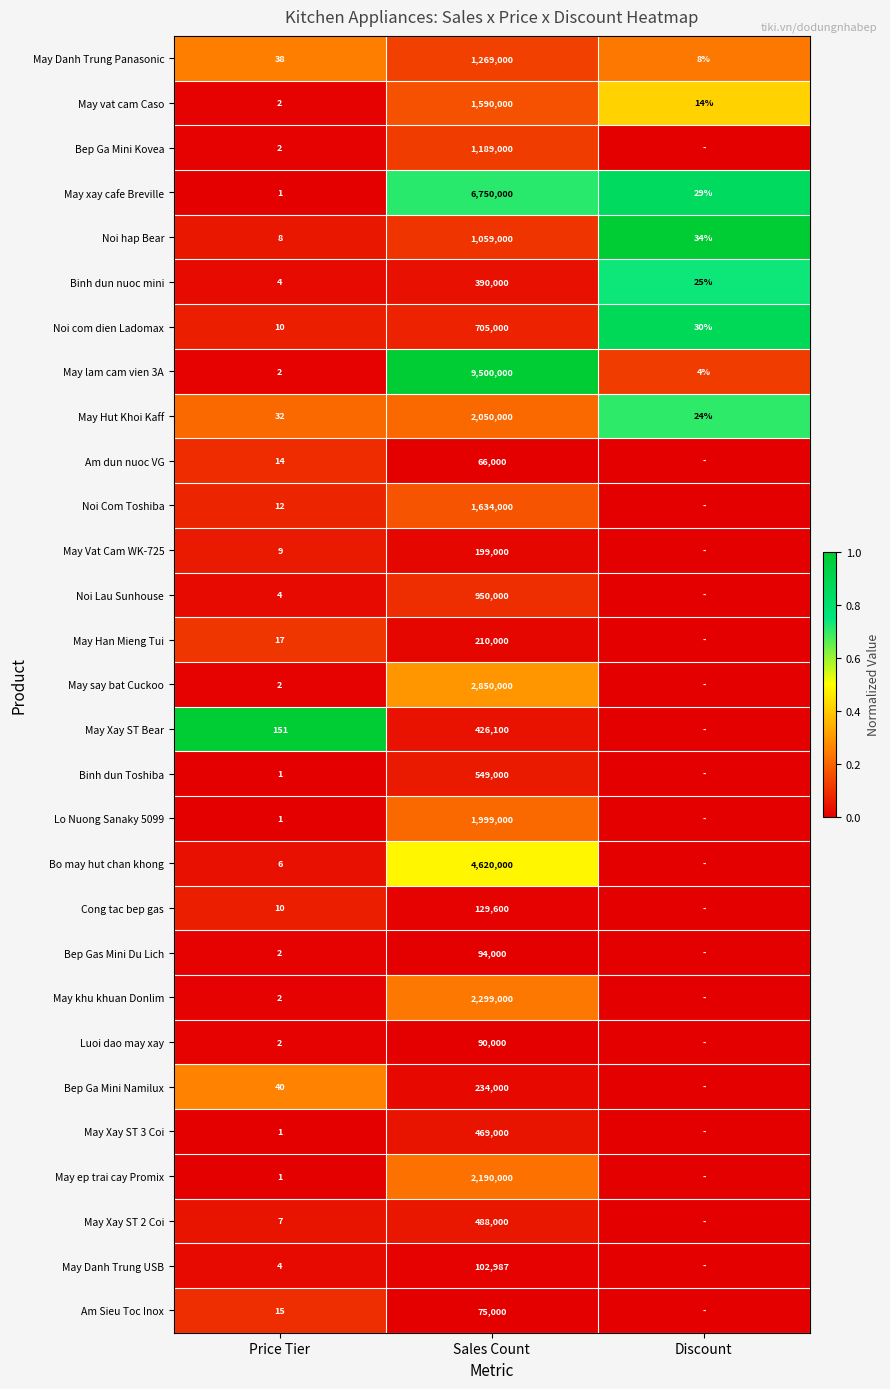

List the labels in order of May Danh Trung Panasonic value, smallest first.

Discount, Price Tier, Sales Count